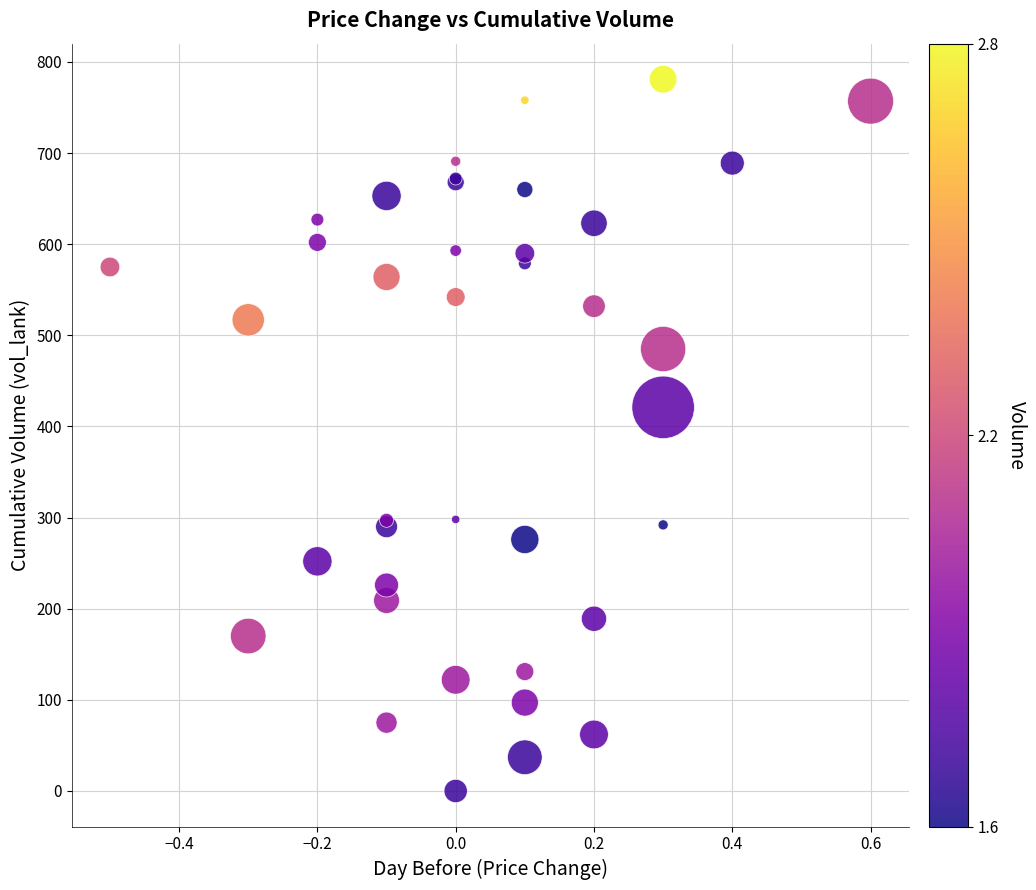

What Y value in the scatter plot is closest to 390?

421